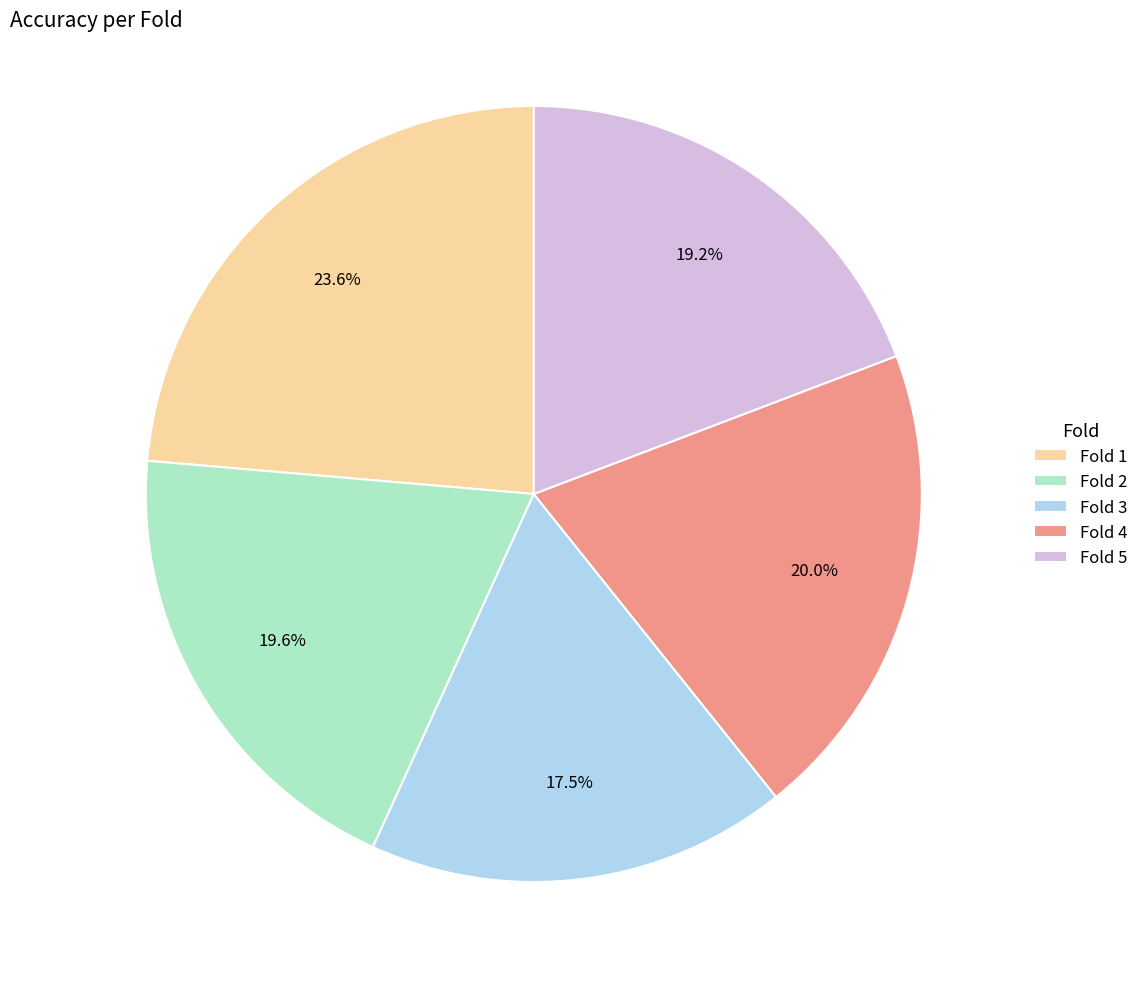

What is the smallest slice in the pie chart?

Fold 3